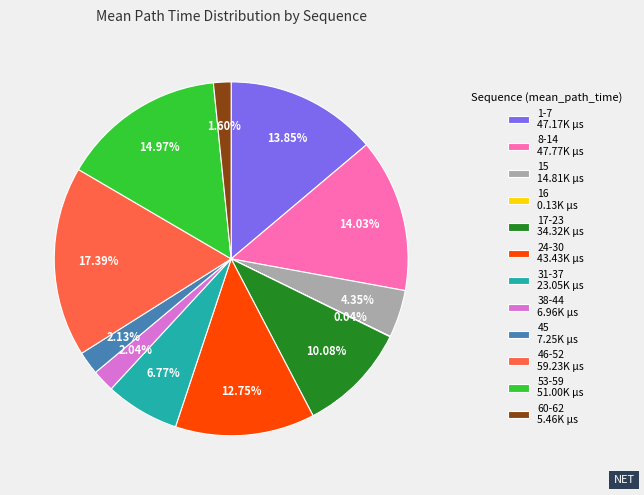

To the nearest percent, what is the average slice percentage?

8%